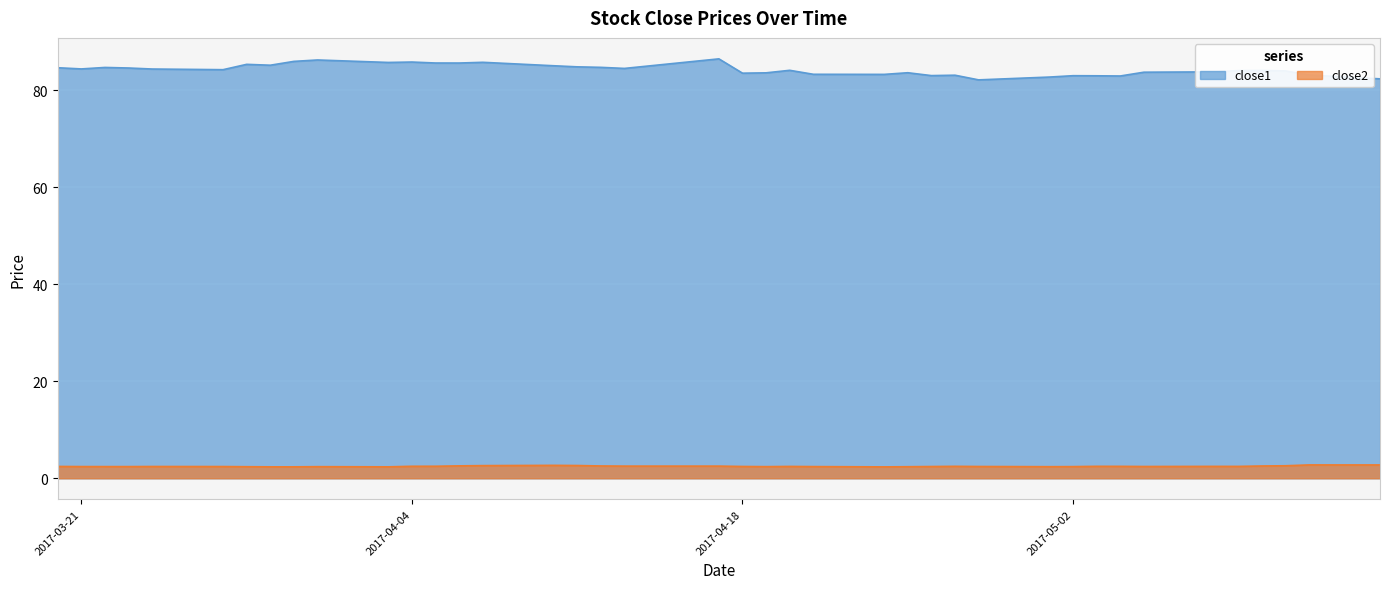

What are all the series names shown in the legend?

close1, close2